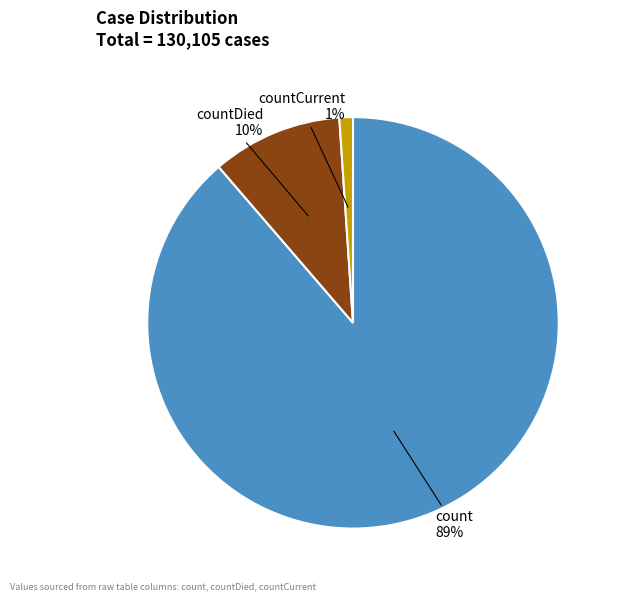

Is there a majority slice in this chart?

Yes